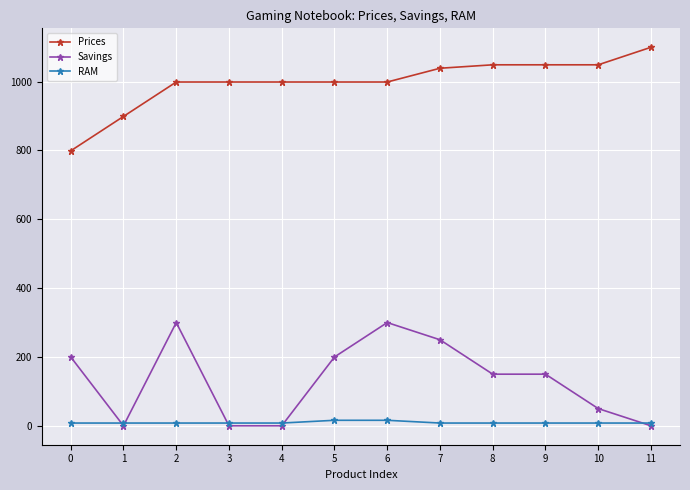

How many intersections are there between RAM and Savings?

5